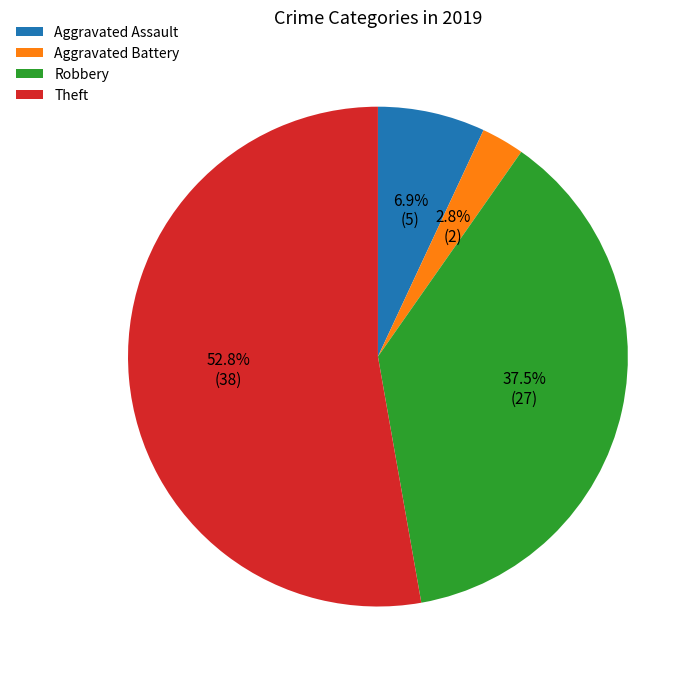

Rank the categories by value from highest to lowest.

Theft, Robbery, Aggravated Assault, Aggravated Battery